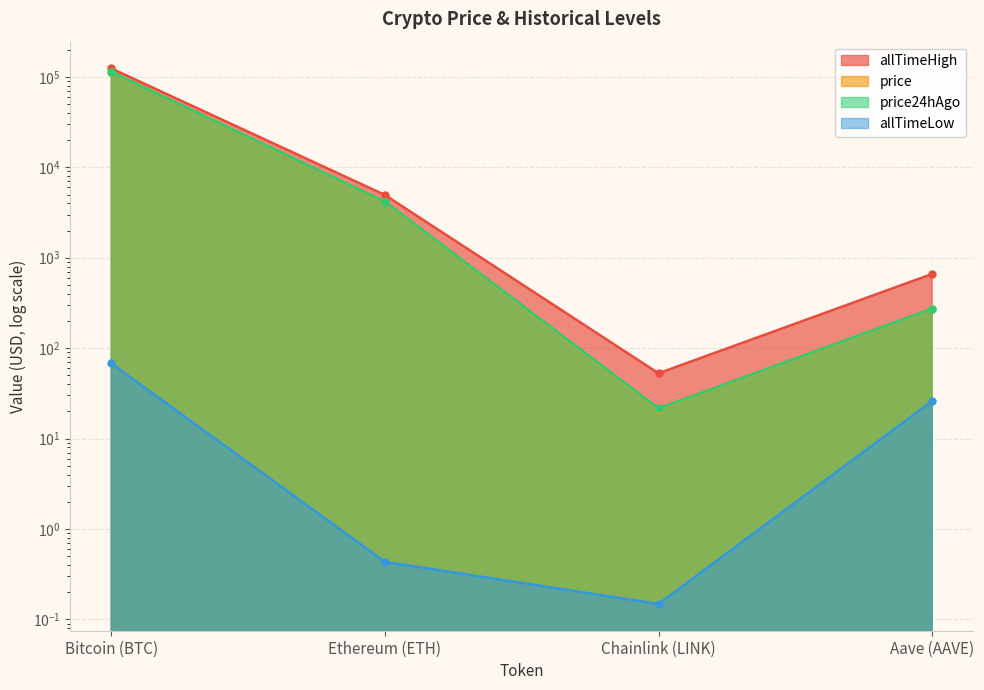

At which label does price24hAgo first exceed 4183?

Bitcoin (BTC)